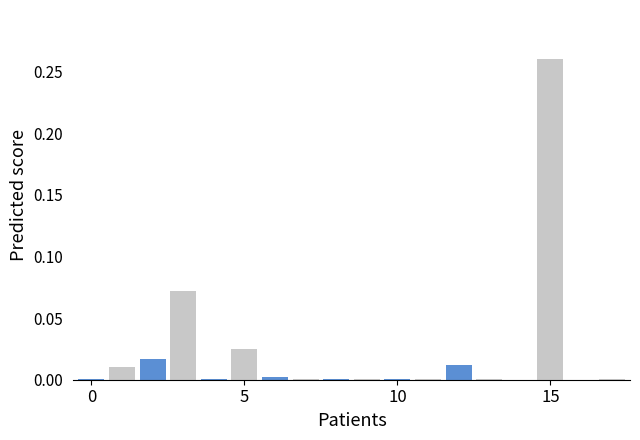

What is the sum of all values?

0.4